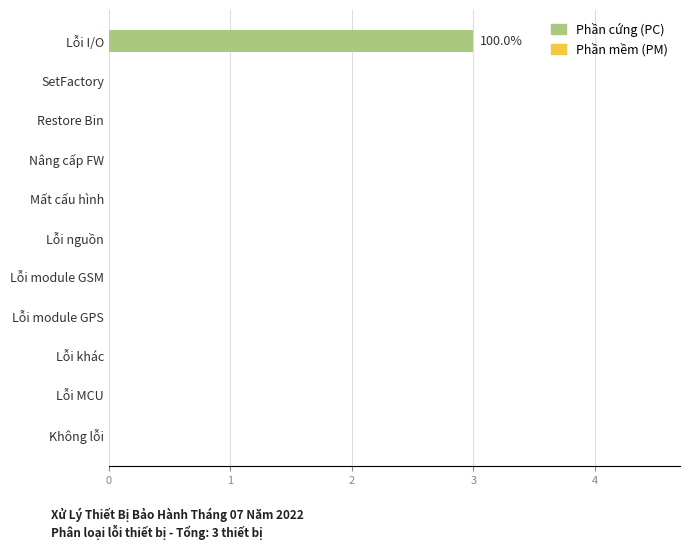

What is the sum of all values?

3